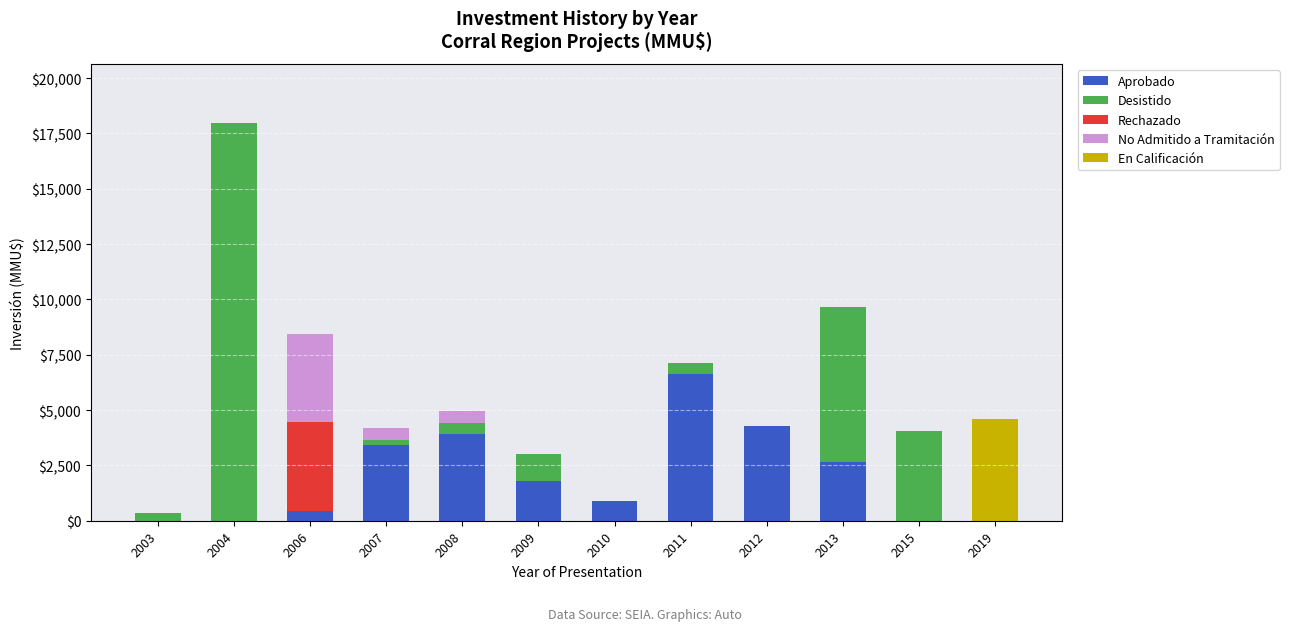

True or false: Aprobado has a value of 2153 at 2015.

False